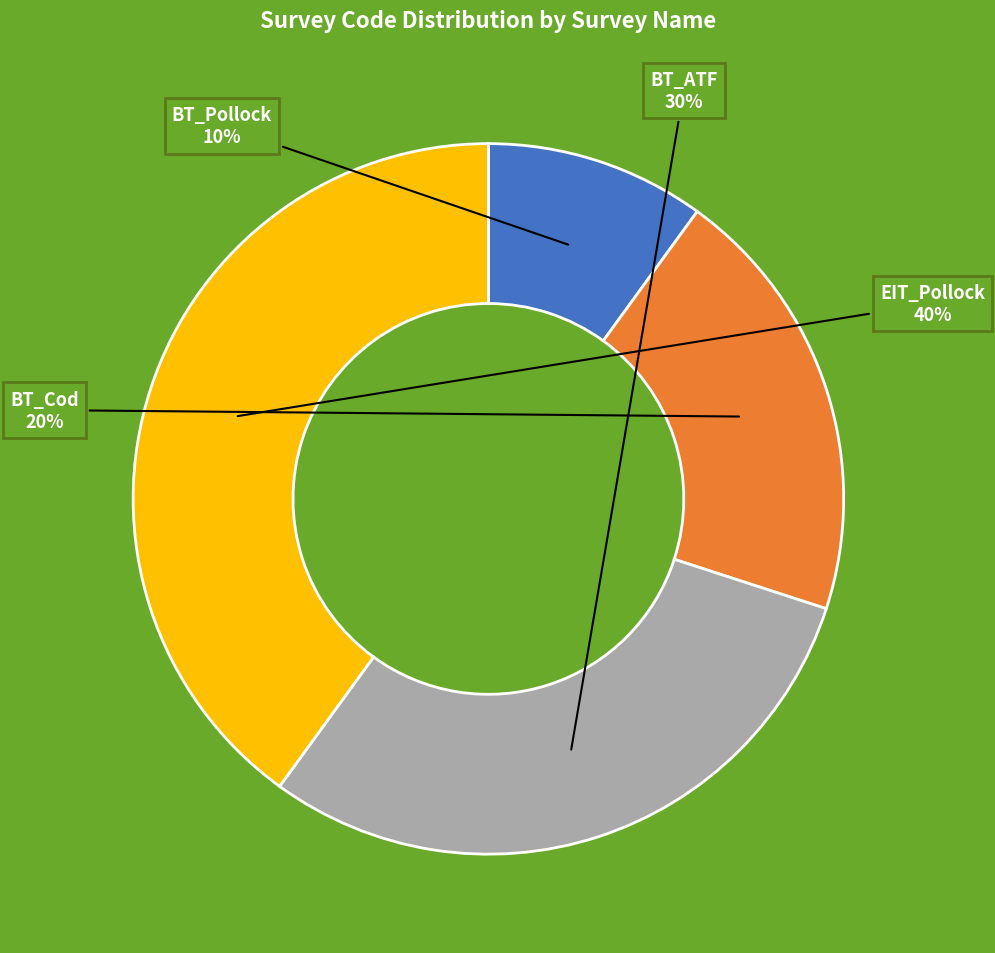

To the nearest percent, what portion does BT_Cod represent?

20%